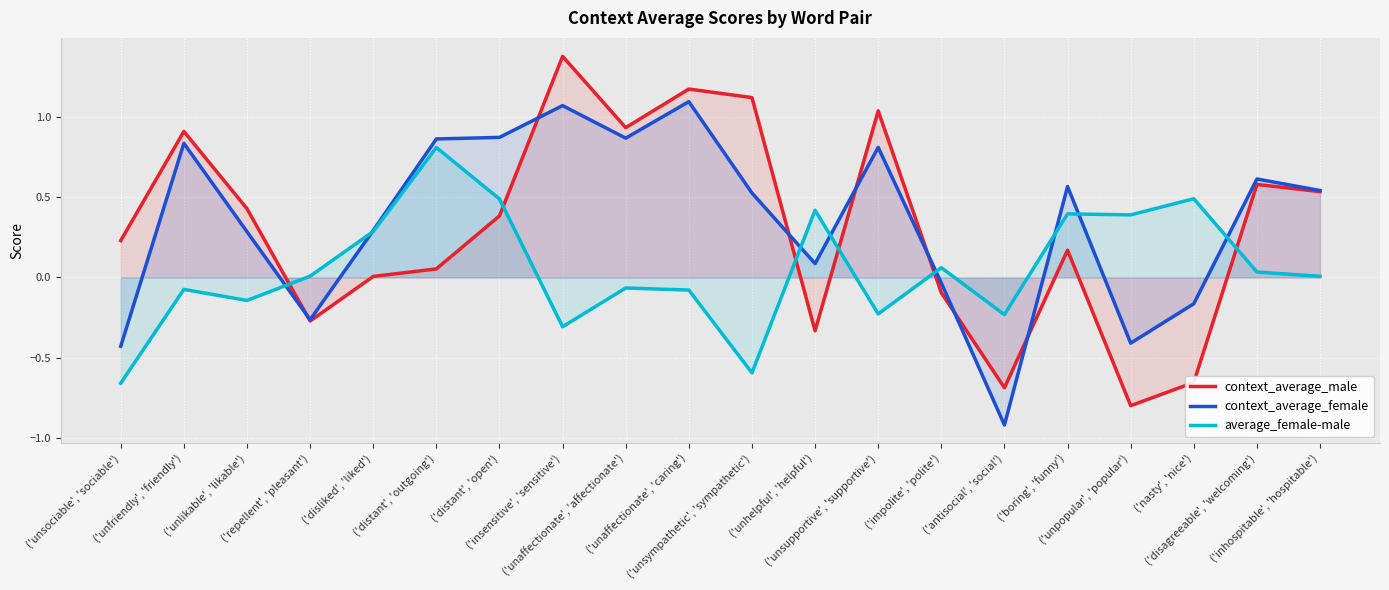

What is the sum of the context_average_male values at ('impolite', 'polite') and ('repellent', 'pleasant')?

-0.4